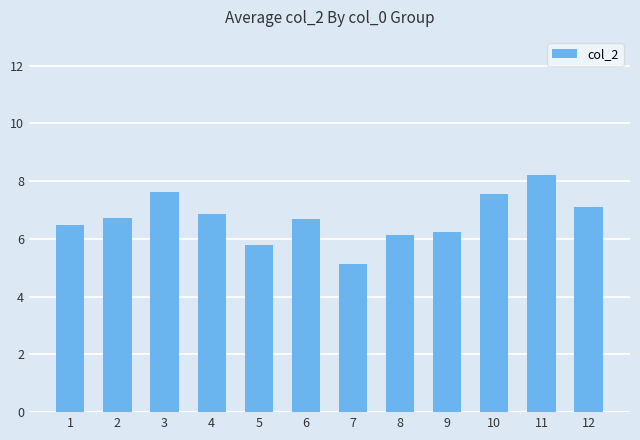

The chart shows a value of 5.8 at 5. True or false?

True